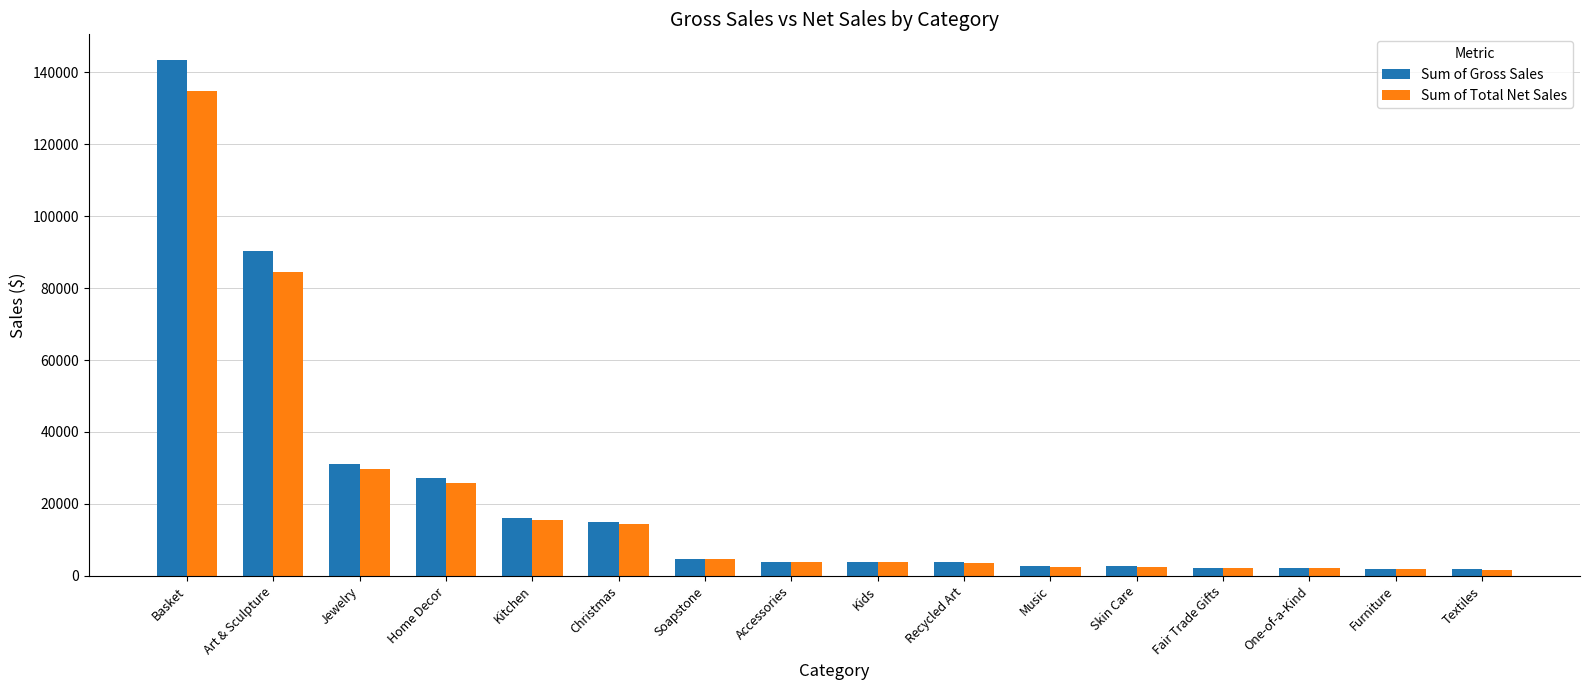

How many values in the Sum of Total Net Sales series exceed 3785?

8